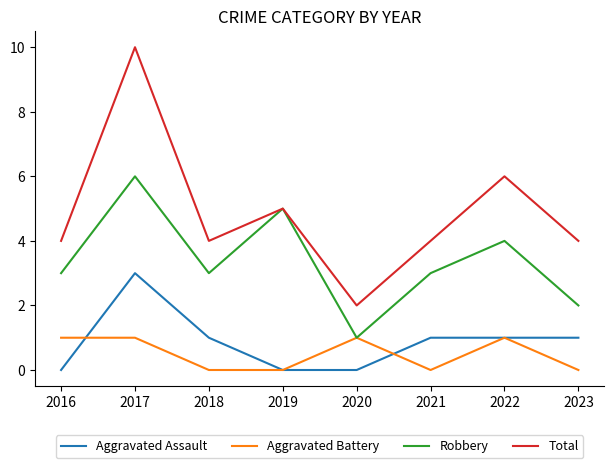

List the series in order of their peak value, lowest first.

Aggravated Battery, Aggravated Assault, Robbery, Total